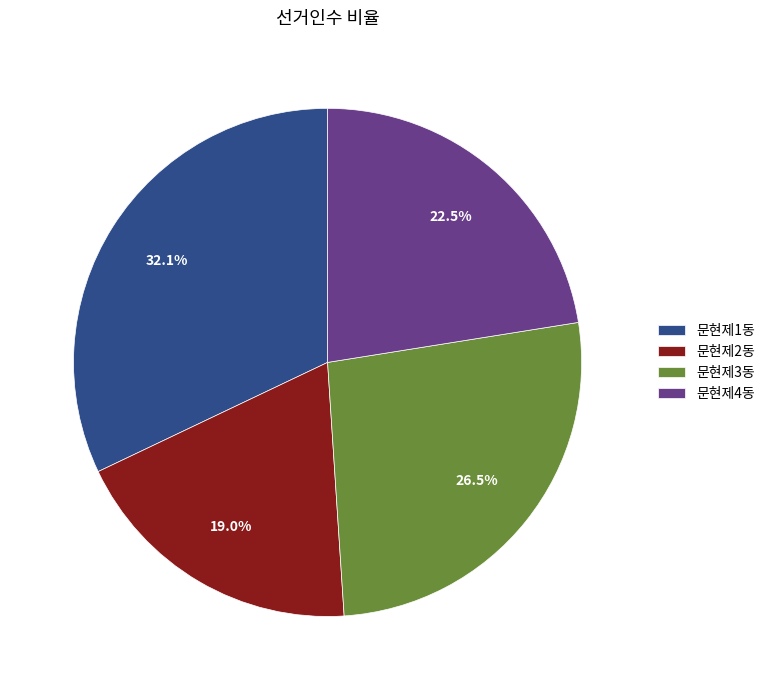

To the nearest percent, what is the combined percentage of 문현제1동 and 문현제4동?

55%